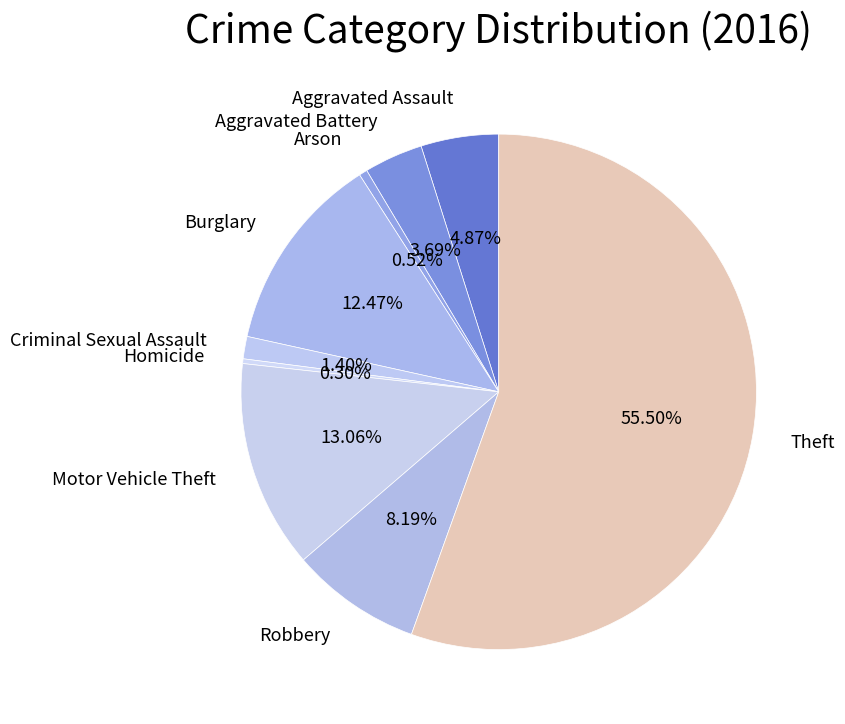

Count the number of slices in the pie.

9